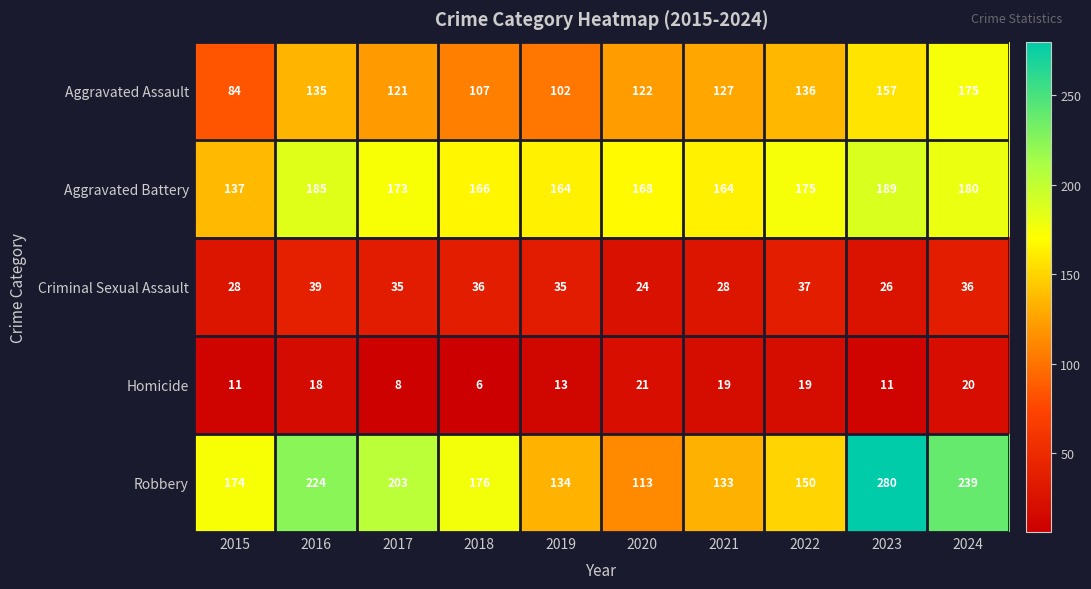

What is the difference between the highest and lowest values at 2016?

206